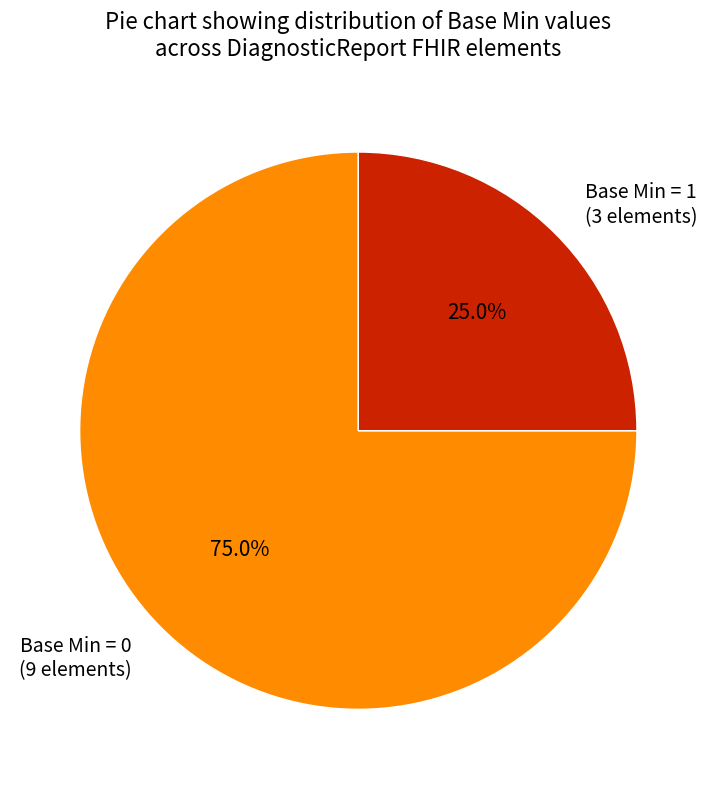

Which slice is the smallest?

Base Min = 1 (3 elements)